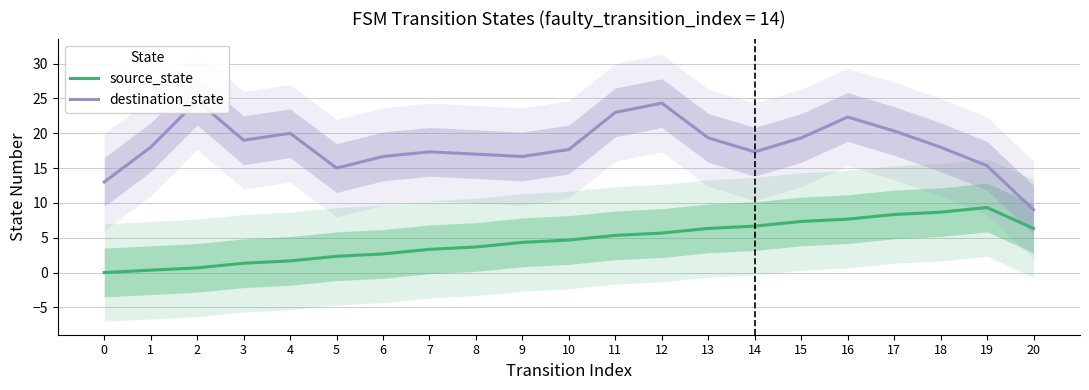

The destination_state series shows 9.1 at 19. True or false?

False